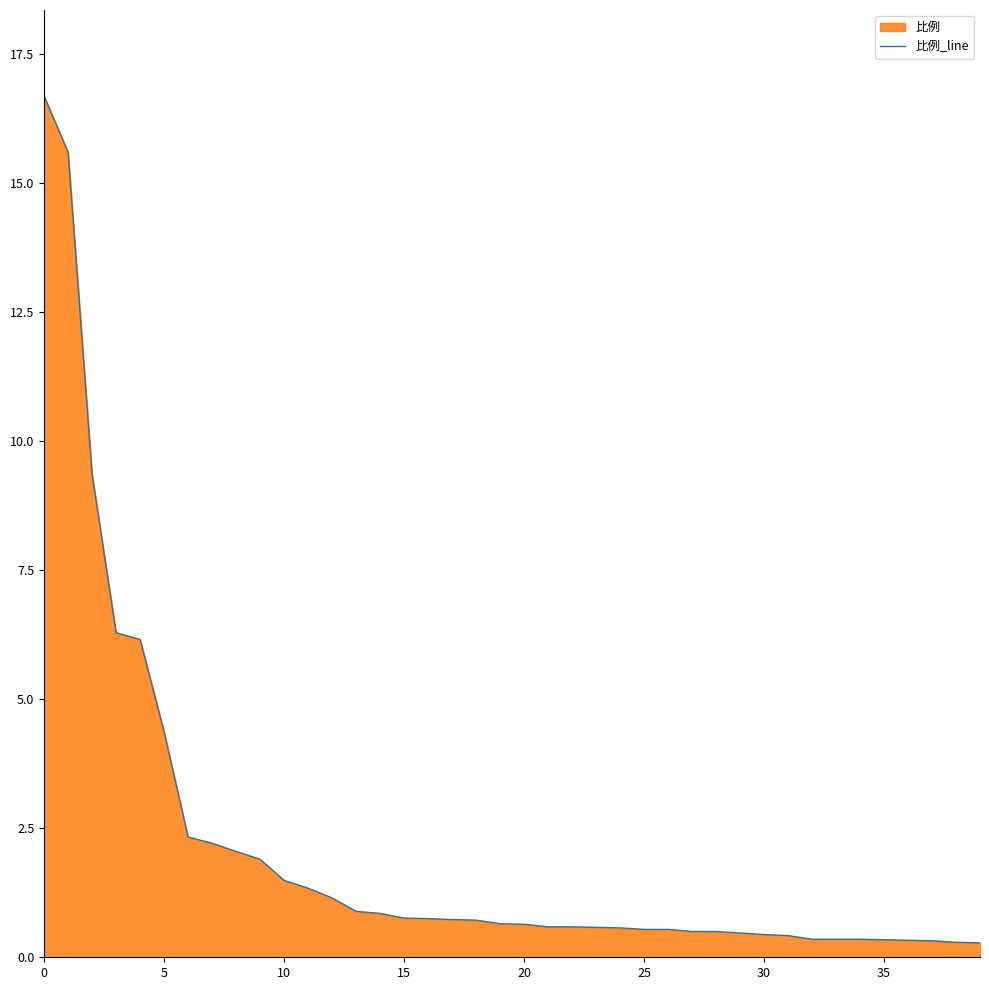

Which category has the lowest value across all series?

39